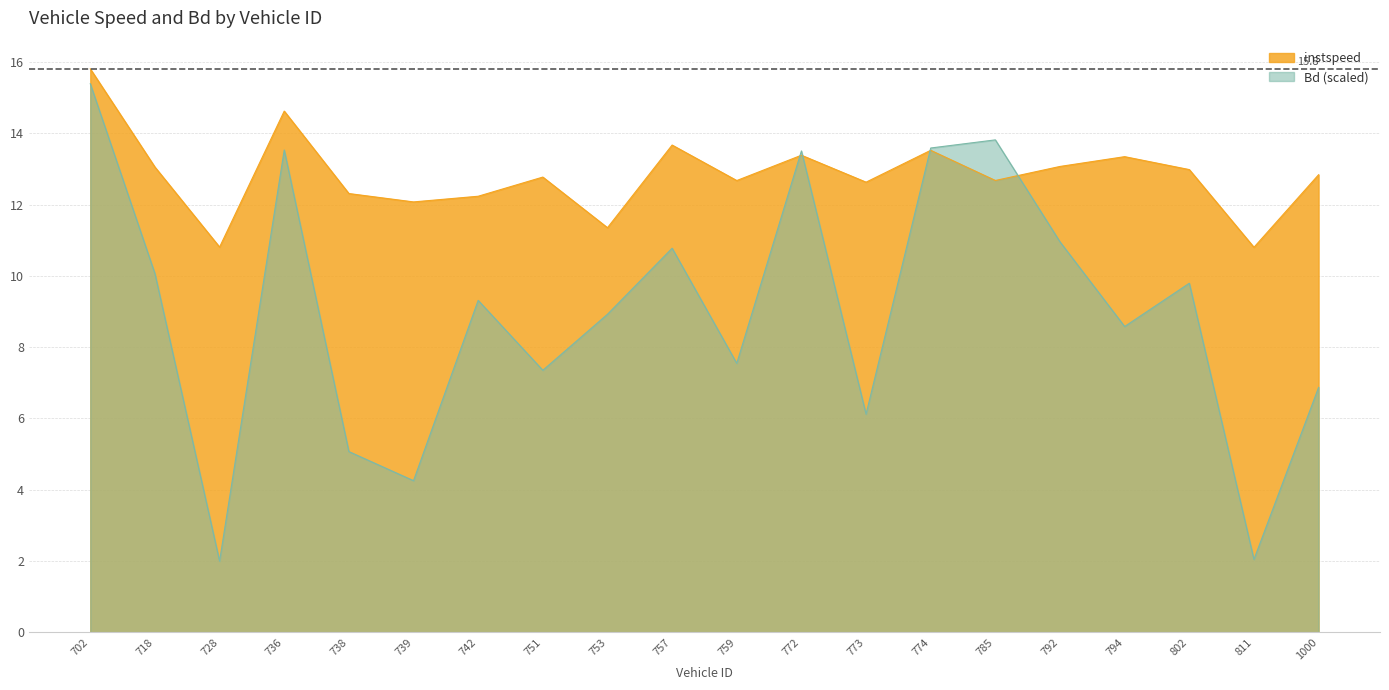

Is the value of Bd at 785.0 greater than the value of instspeed at 702.0?

No